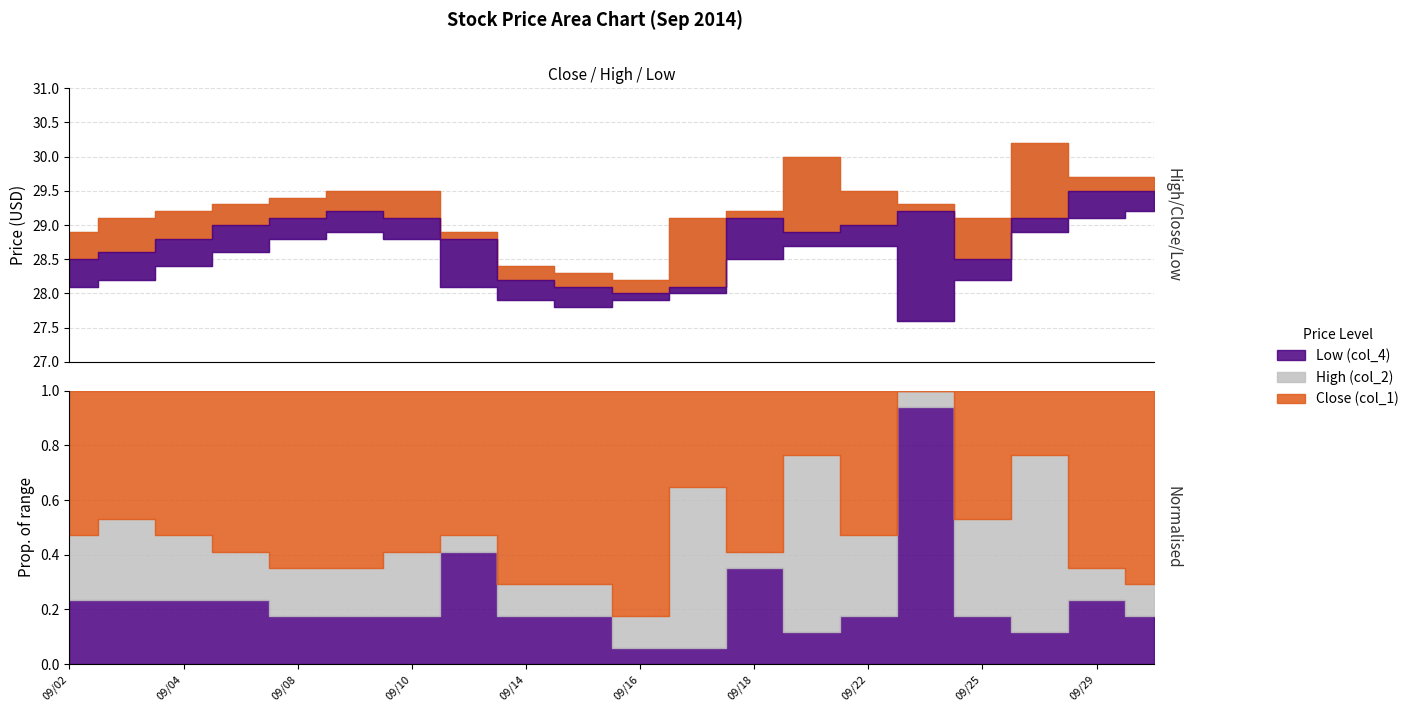

How many series are shown in this chart?

3